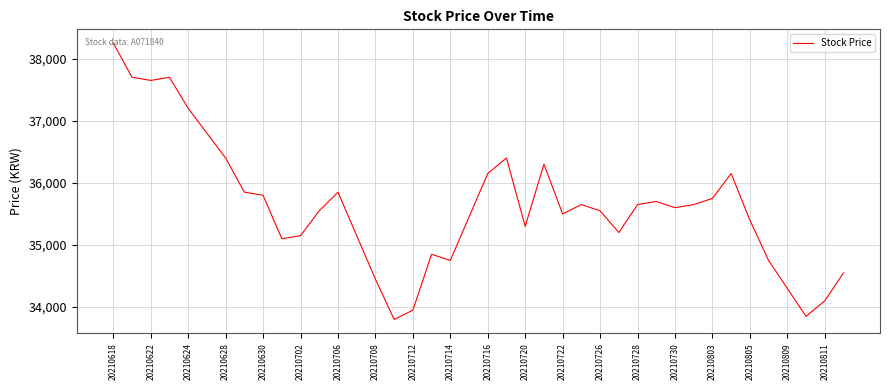

What is the smallest value displayed?

33800